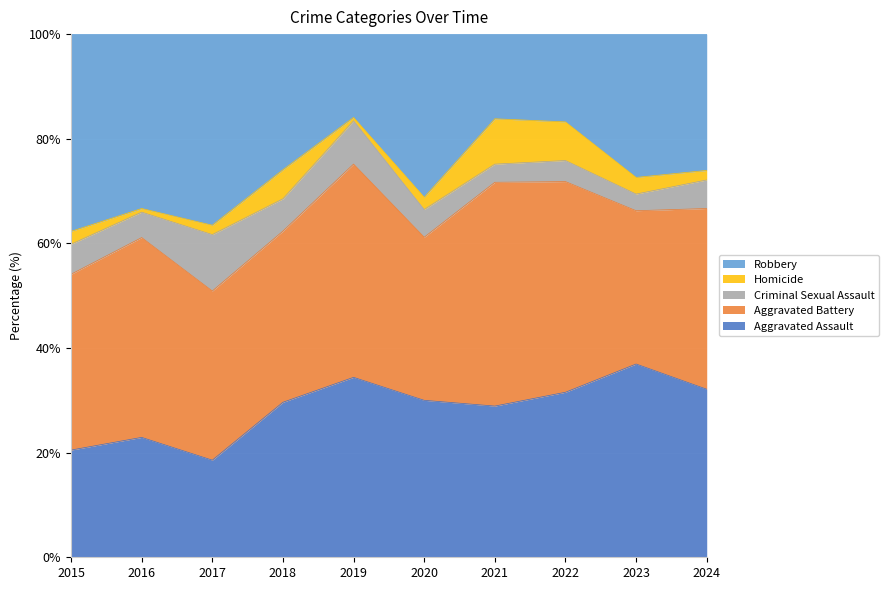

The value of Aggravated Assault at 2021 is 39.2. True or false?

False